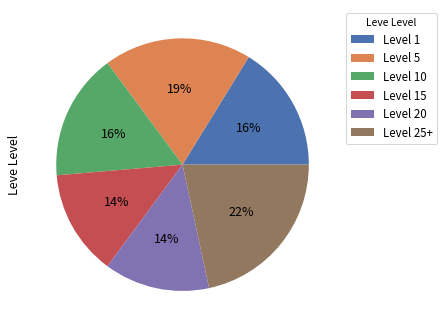

What is the largest slice in the pie chart?

Level 25+